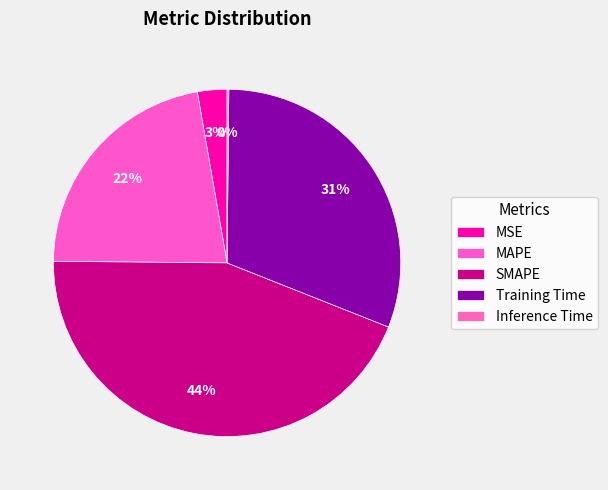

Is there a majority slice in this chart?

No